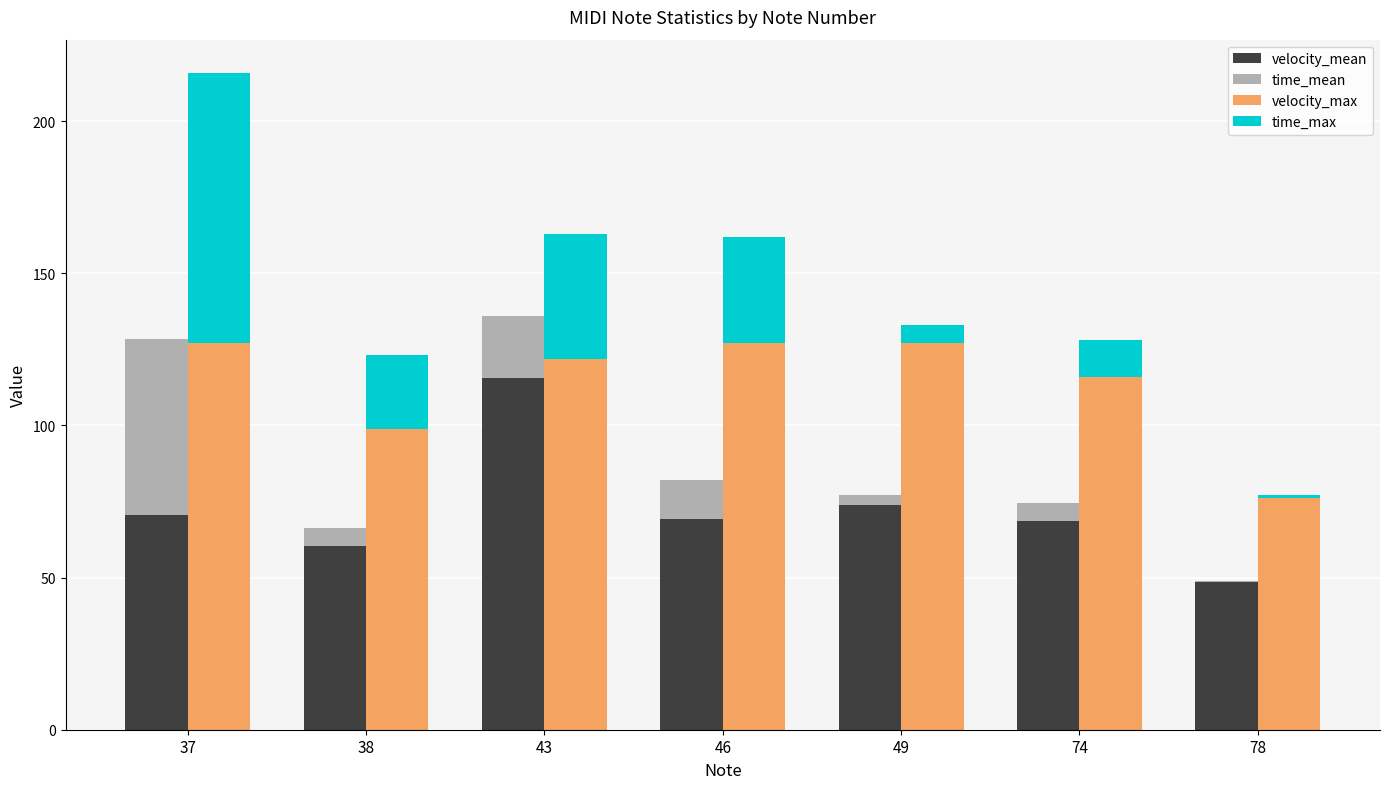

Between 37 and 43, which series saw the biggest shift?

time_max